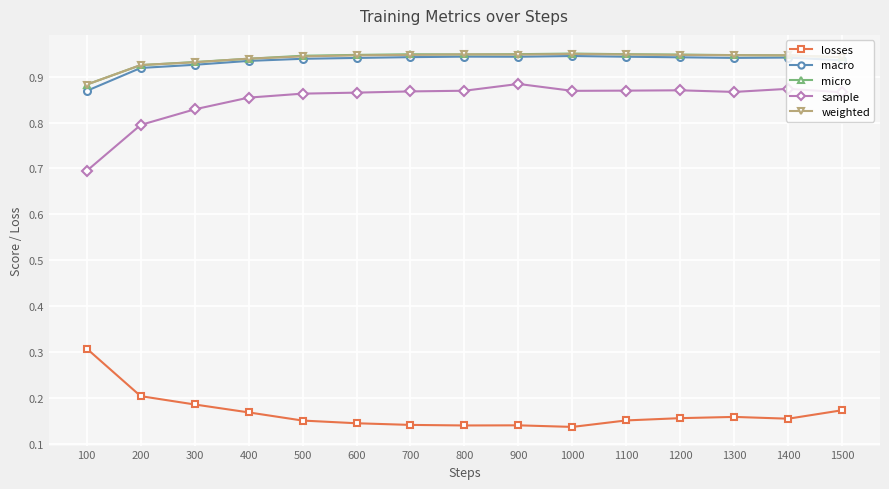

True or false: weighted and losses intersect in this chart.

False